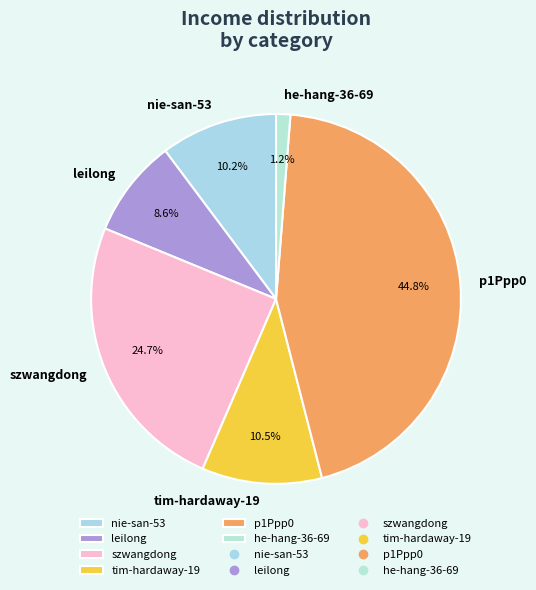

Between leilong and szwangdong, which is larger?

szwangdong